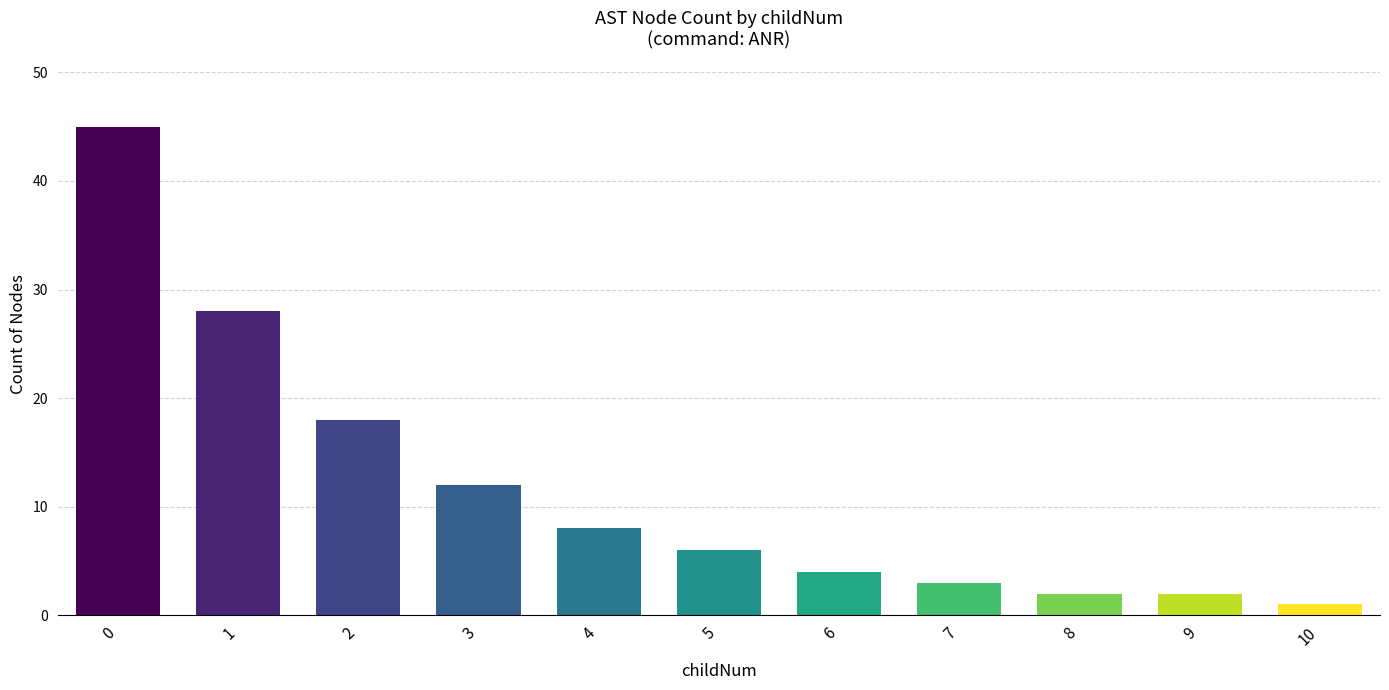

What is the difference between the maximum and minimum values?

44